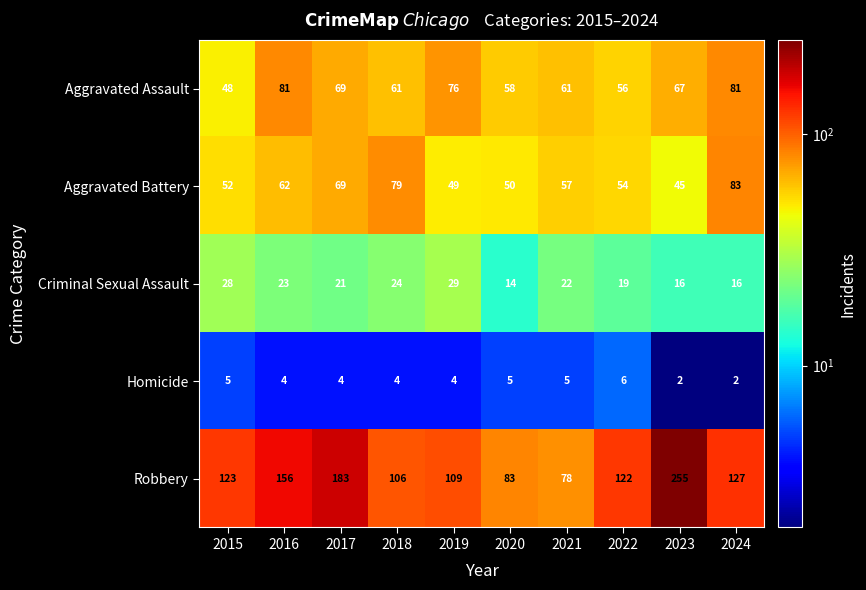

What is the difference between the maximum and minimum values in the Homicide series?

4